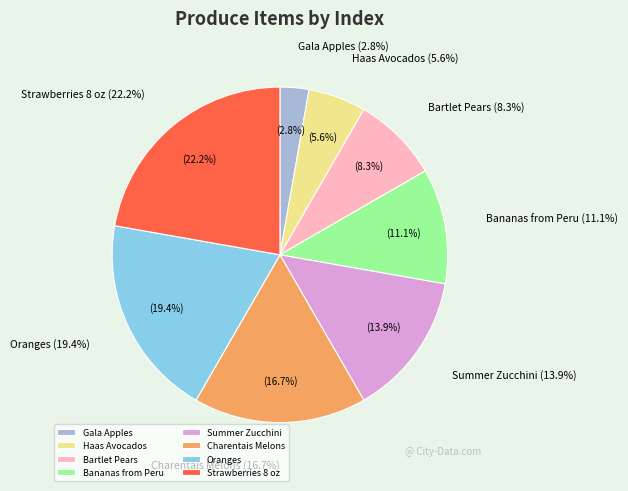

What is the largest slice in the pie chart?

Strawberries 8 oz